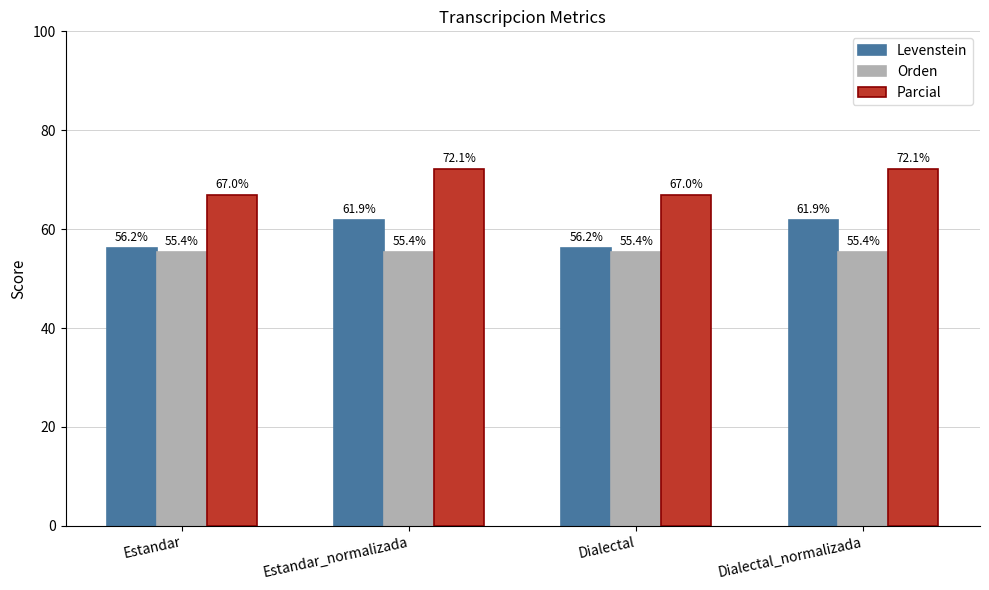

Rank the series at Dialectal from highest to lowest value.

Parcial, Levenstein, Orden